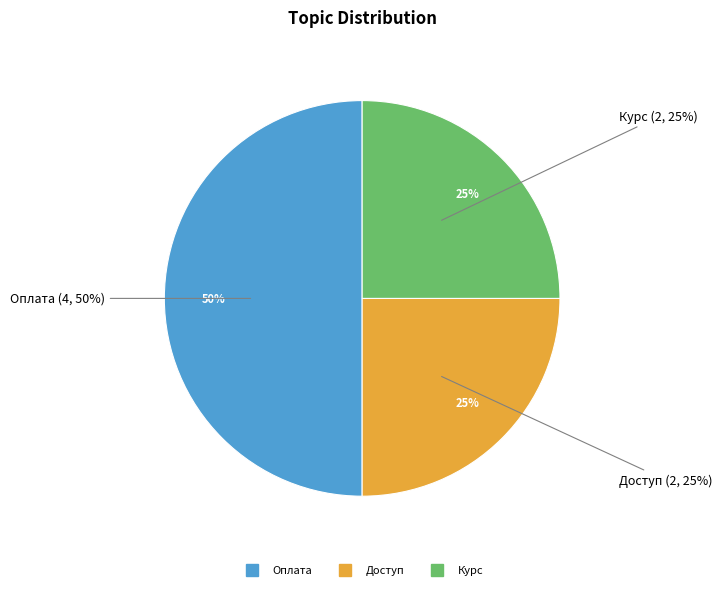

Between Курс and Доступ, which is larger?

Курс